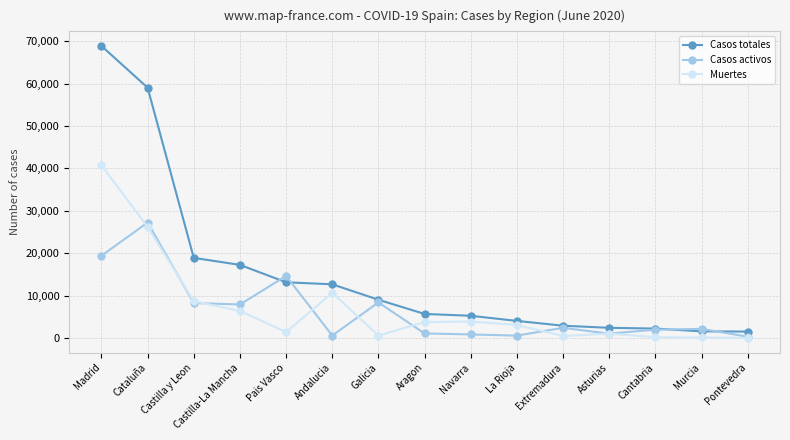

How many categories are shown in the chart?

15